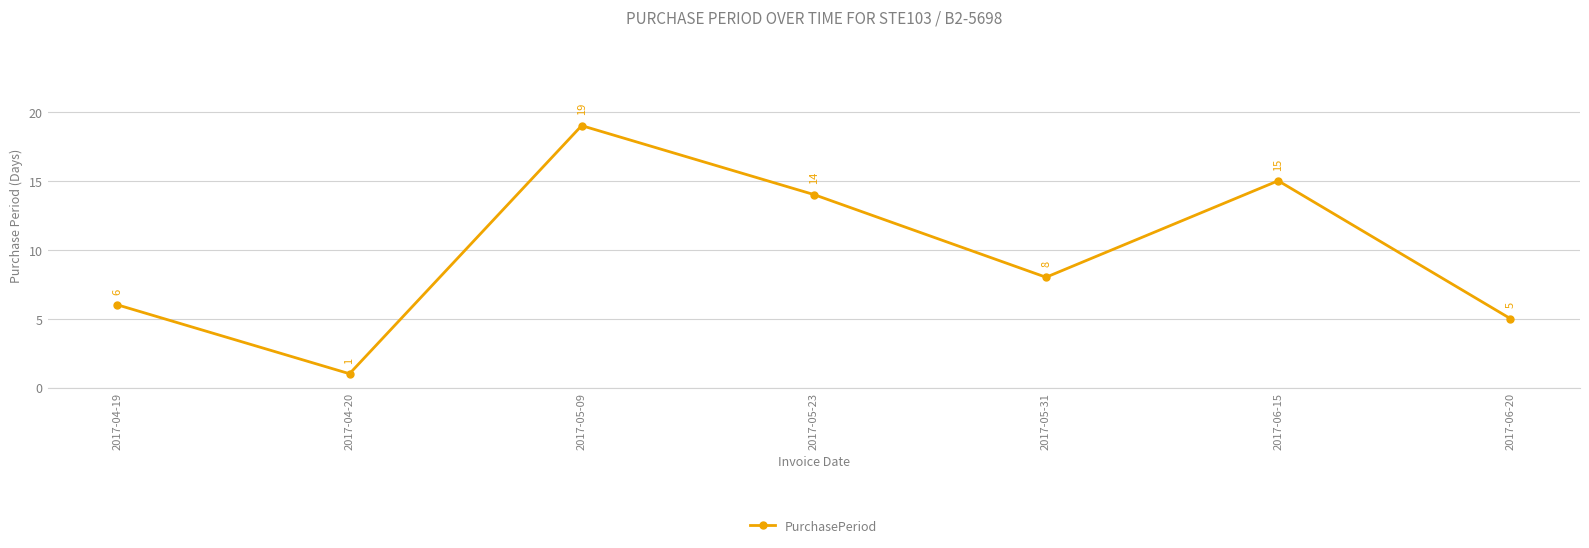

What is the sum of all values?

68